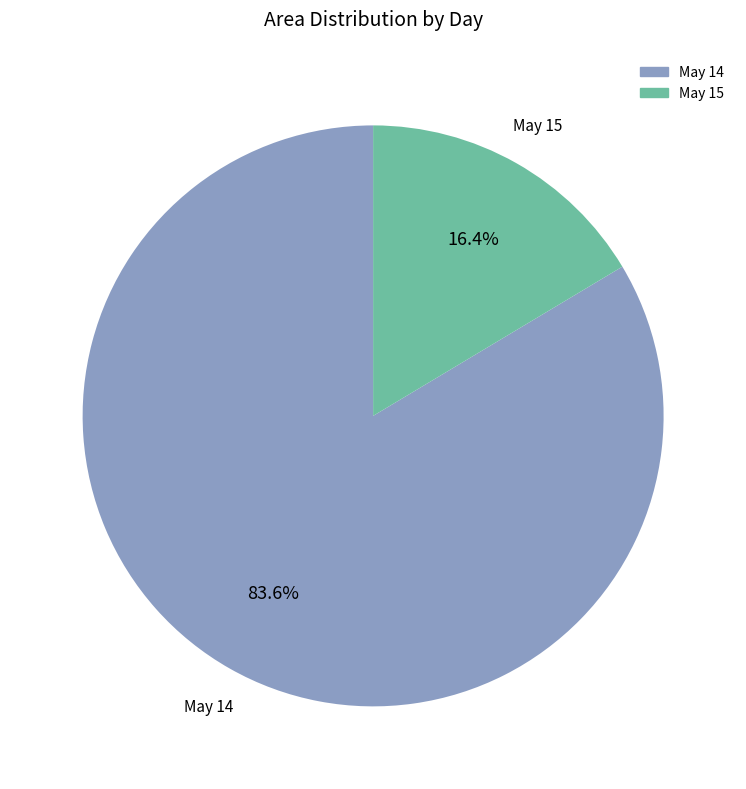

Is there a majority slice in this chart?

Yes